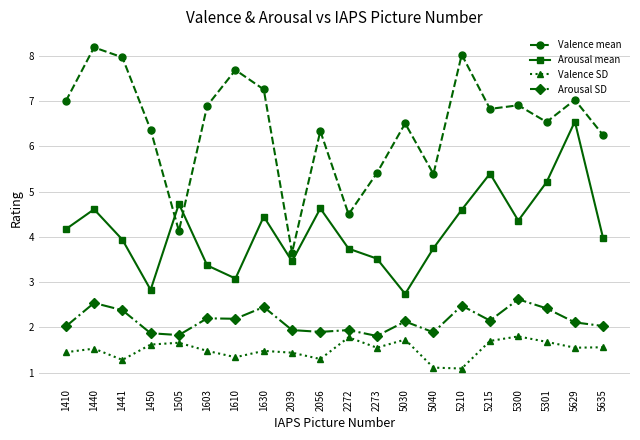

What is the value of the Arousal SD point at the 12th from the left?

1.8